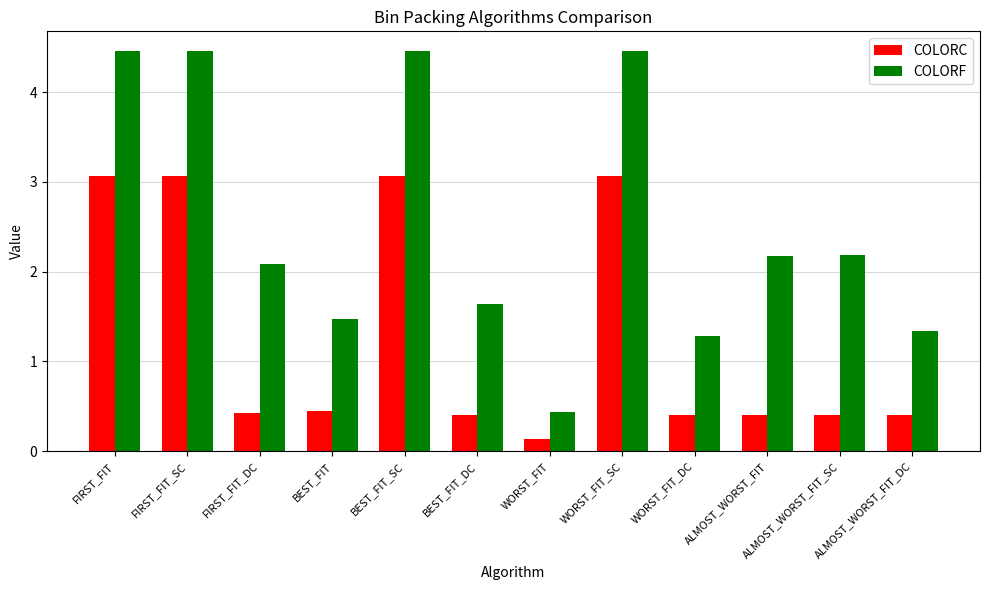

Which series has the widest spread of values?

COLORF